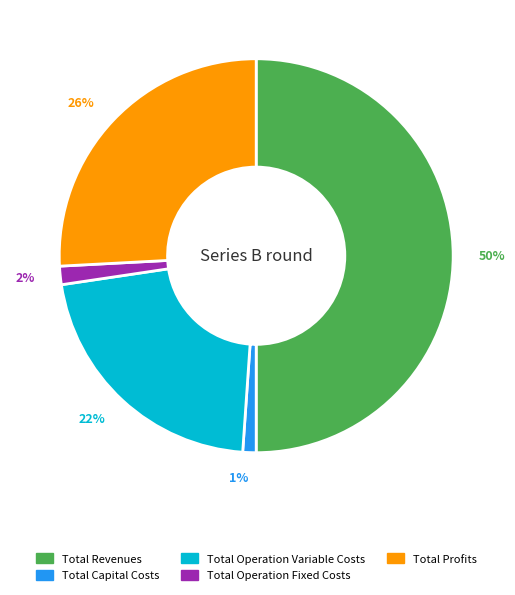

Which slice is the largest?

Total Revenues